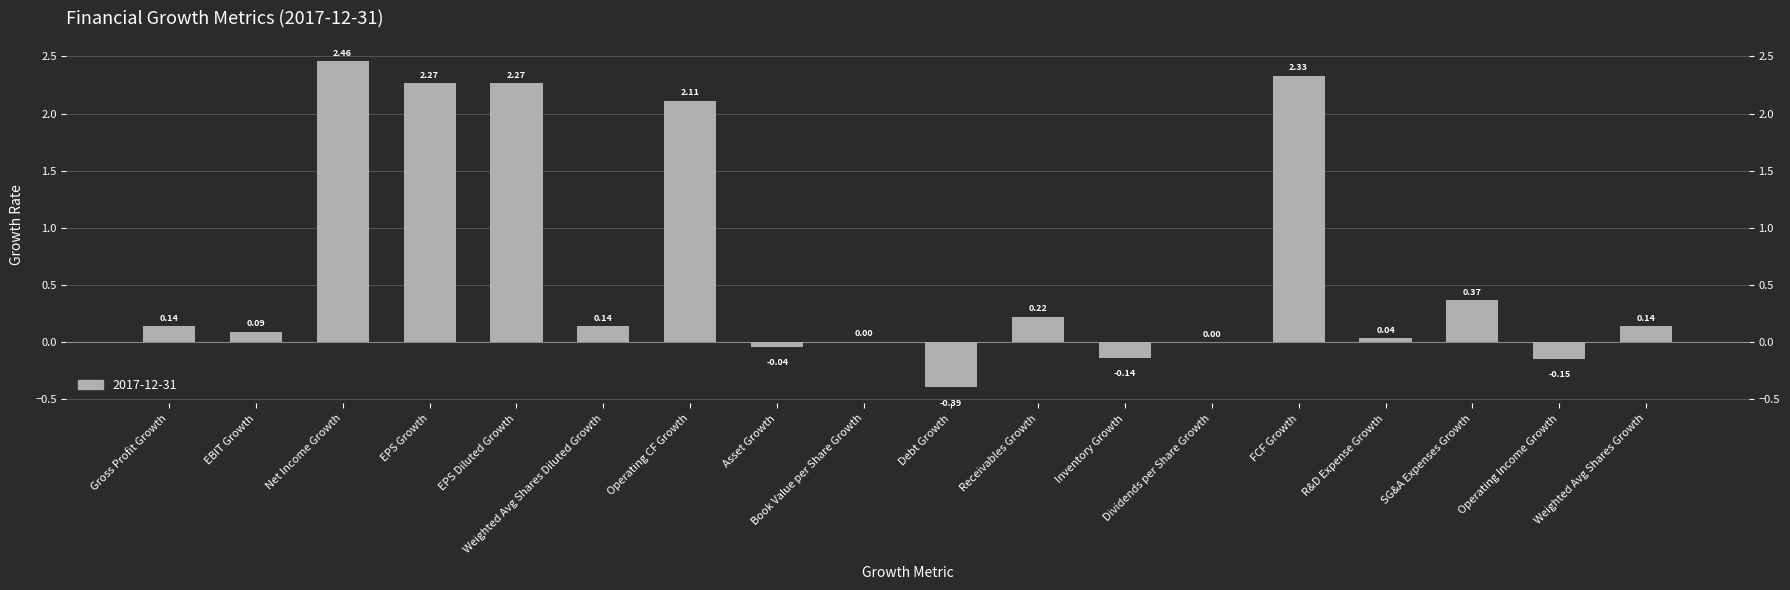

What is the label of the 9th bar from the left?

Book Value per Share Growth